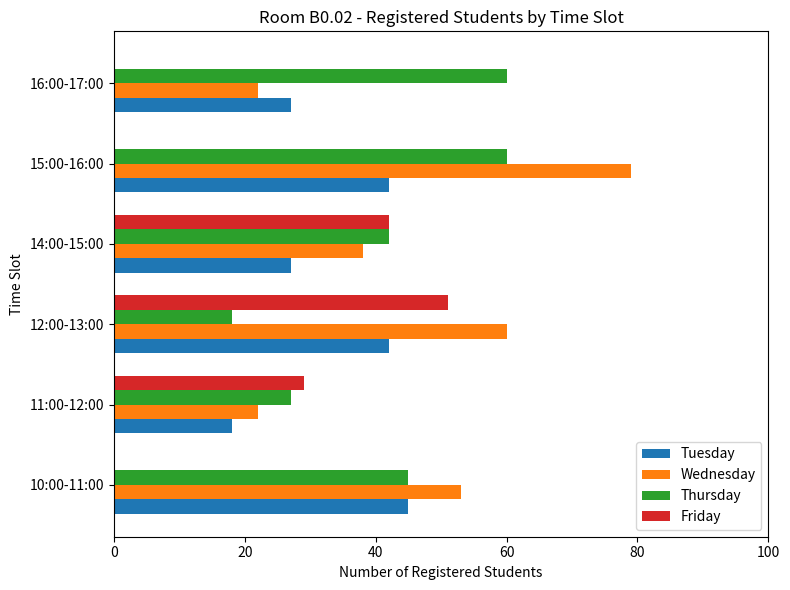

What are all the series names shown in the legend?

Tuesday, Wednesday, Thursday, Friday